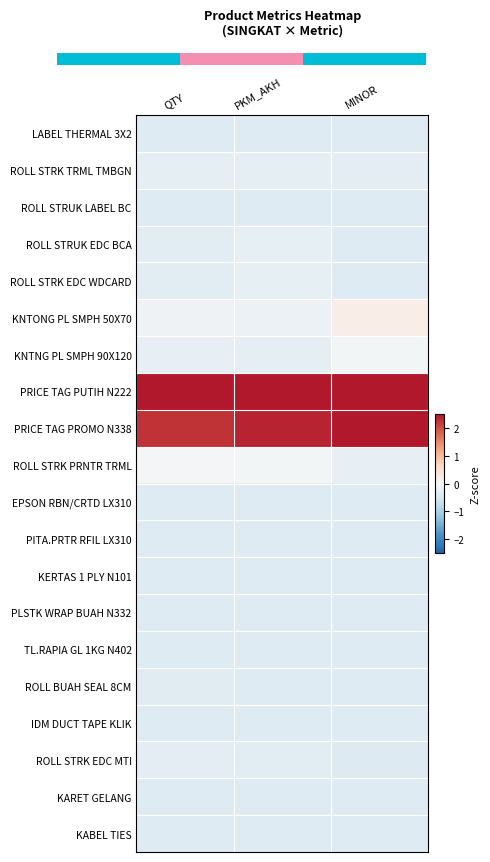

Reading left to right, what are all the values shown in this chart?

LABEL THERMAL 3X2: QTY=-0.4	PKM_AKH=-0.4	MINOR=-0.4
ROLL STRK TRML TMBGN: QTY=-0.3	PKM_AKH=-0.3	MINOR=-0.3
ROLL STRUK LABEL BC: QTY=-0.4	PKM_AKH=-0.4	MINOR=-0.4
ROLL STRUK EDC BCA: QTY=-0.3	PKM_AKH=-0.3	MINOR=-0.4
ROLL STRK EDC WDCARD: QTY=-0.3	PKM_AKH=-0.3	MINOR=-0.4
KNTONG PL SMPH 50X70: QTY=-0.1	PKM_AKH=-0.2	MINOR=0.2
KNTNG PL SMPH 90X120: QTY=-0.3	PKM_AKH=-0.3	MINOR=-0.1
PRICE TAG PUTIH N222: QTY=3.6	PKM_AKH=3.5	MINOR=3.0
PRICE TAG PROMO N338: QTY=2.3	PKM_AKH=2.4	MINOR=3.0
ROLL STRK PRNTR TRML: QTY=-0.1	PKM_AKH=-0.1	MINOR=-0.2
EPSON RBN/CRTD LX310: QTY=-0.4	PKM_AKH=-0.4	MINOR=-0.4
PITA.PRTR RFIL LX310: QTY=-0.4	PKM_AKH=-0.4	MINOR=-0.4
KERTAS 1 PLY N101: QTY=-0.4	PKM_AKH=-0.4	MINOR=-0.4
PLSTK WRAP BUAH N332: QTY=-0.4	PKM_AKH=-0.4	MINOR=-0.4
TL.RAPIA GL 1KG N402: QTY=-0.4	PKM_AKH=-0.4	MINOR=-0.4
ROLL BUAH SEAL 8CM: QTY=-0.4	PKM_AKH=-0.4	MINOR=-0.4
IDM DUCT TAPE KLIK: QTY=-0.4	PKM_AKH=-0.4	MINOR=-0.4
ROLL STRK EDC MTI: QTY=-0.3	PKM_AKH=-0.3	MINOR=-0.4
KARET GELANG: QTY=-0.4	PKM_AKH=-0.4	MINOR=-0.4
KABEL TIES: QTY=-0.4	PKM_AKH=-0.4	MINOR=-0.4